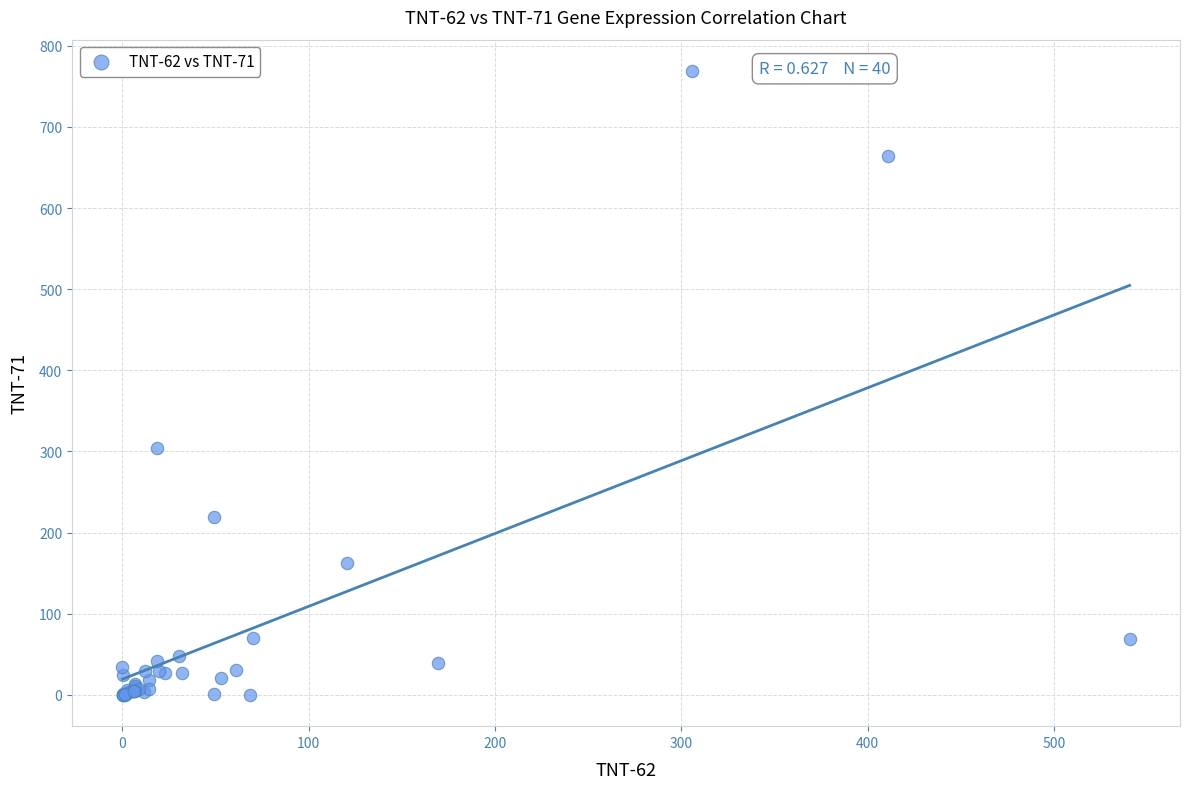

What Y value in the scatter plot is closest to 384?

304.6